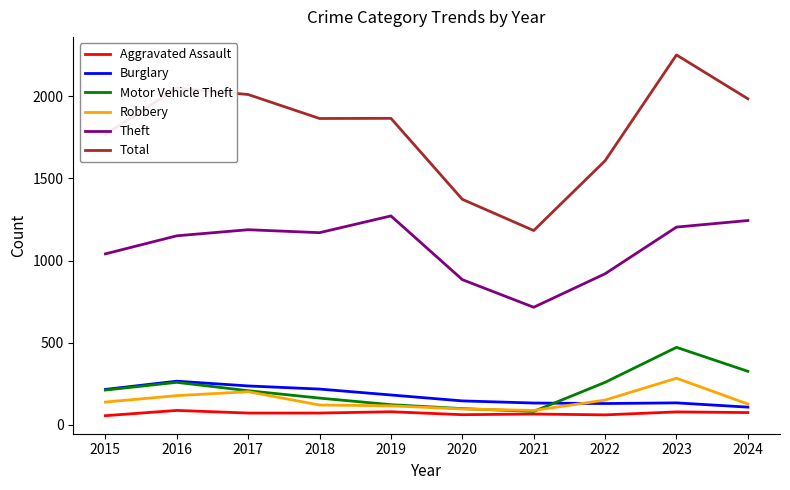

What is the maximum value for Theft?

1272